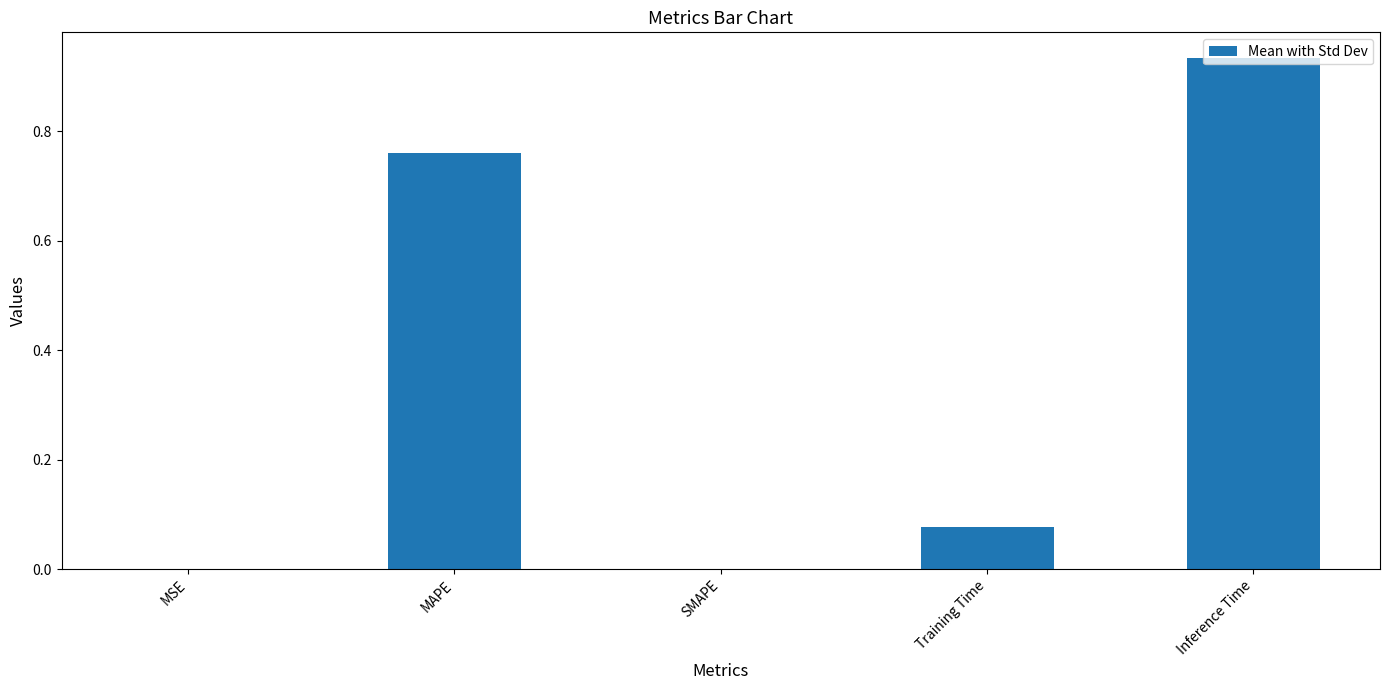

How many series are shown in this chart?

1